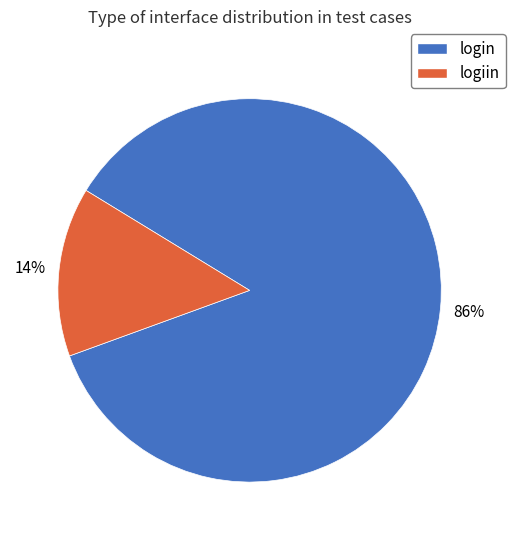

To the nearest percent, what is the combined percentage of login and logiin?

100%